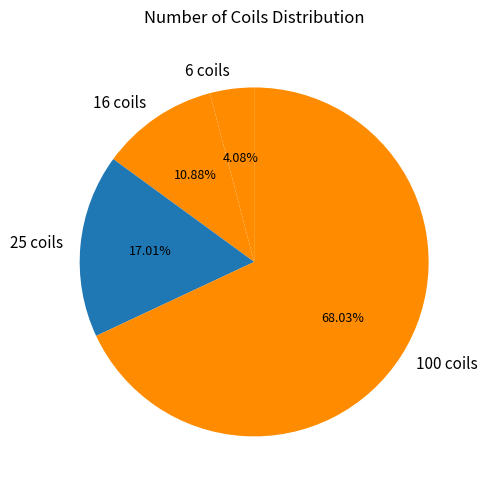

Count the number of slices in the pie.

4